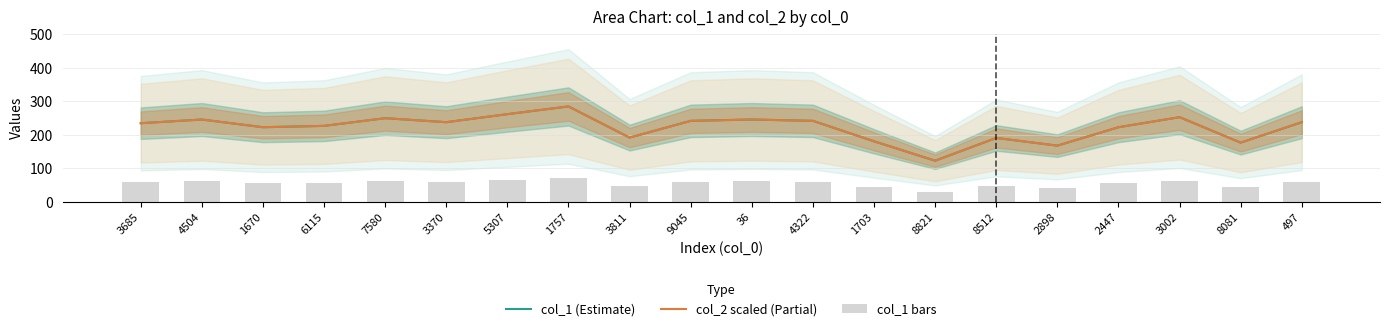

At which label does col_2 scaled (Partial) reach its peak?

1757